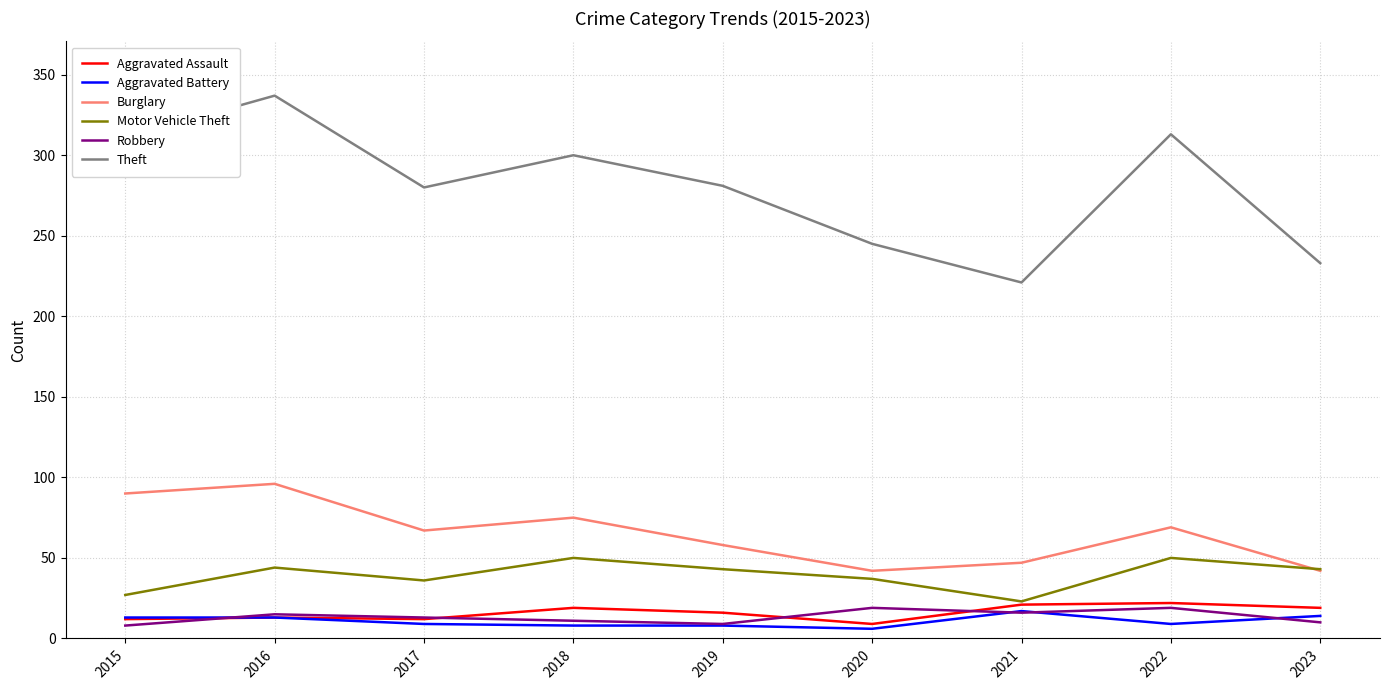

What is the sum of the Motor Vehicle Theft values at 2017 and 2019?

79